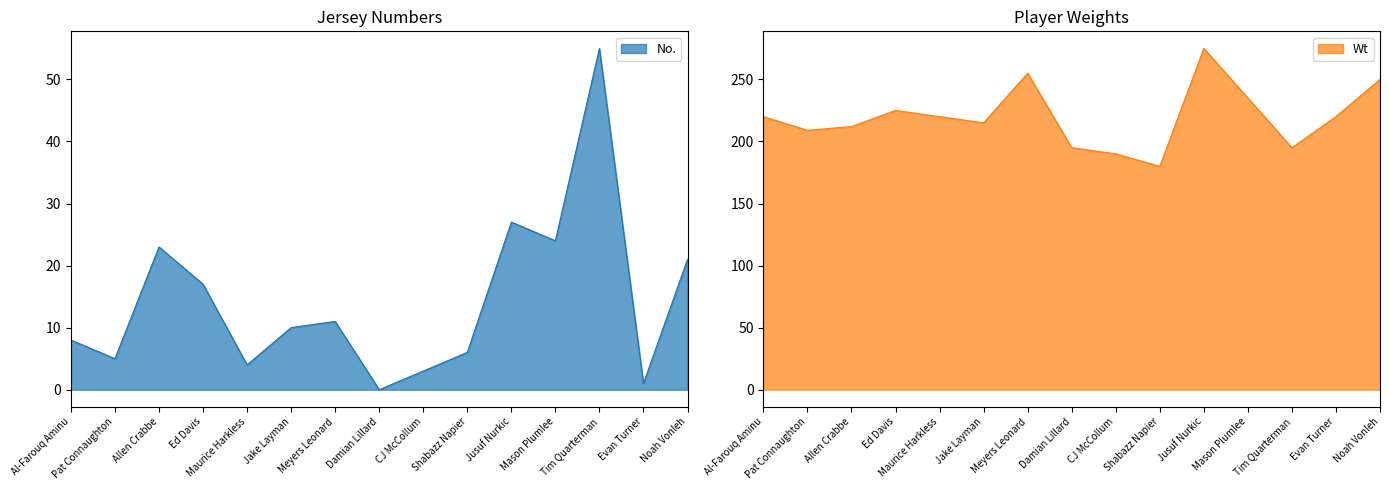

What is the difference between the No. values at Jake Layman and Jusuf Nurkic?

17